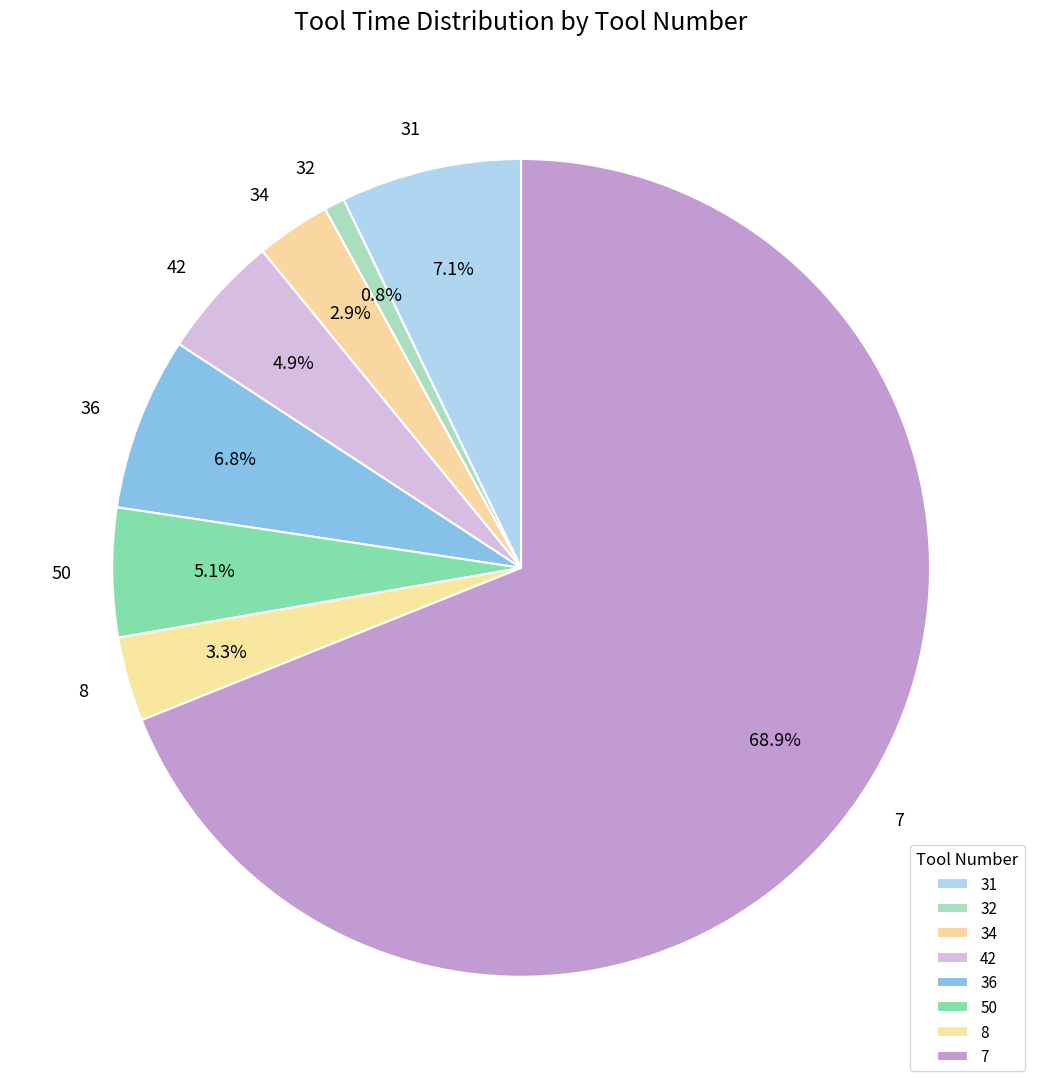

Which slice is the largest?

7